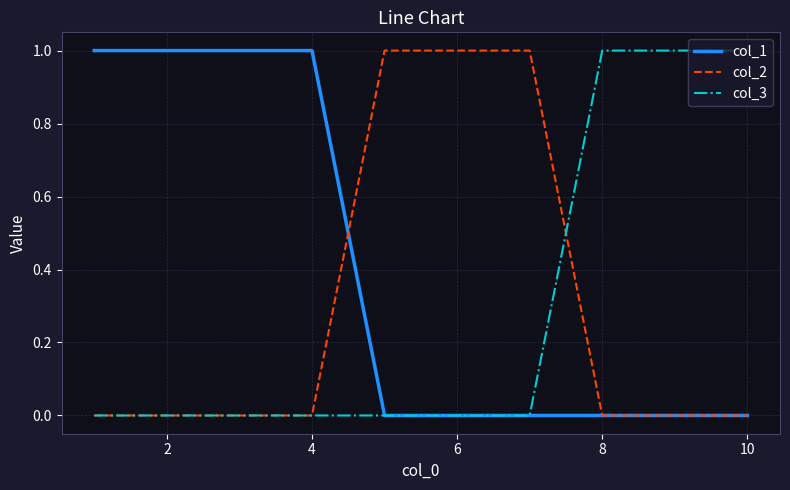

Which series has the largest total across all categories?

col_1